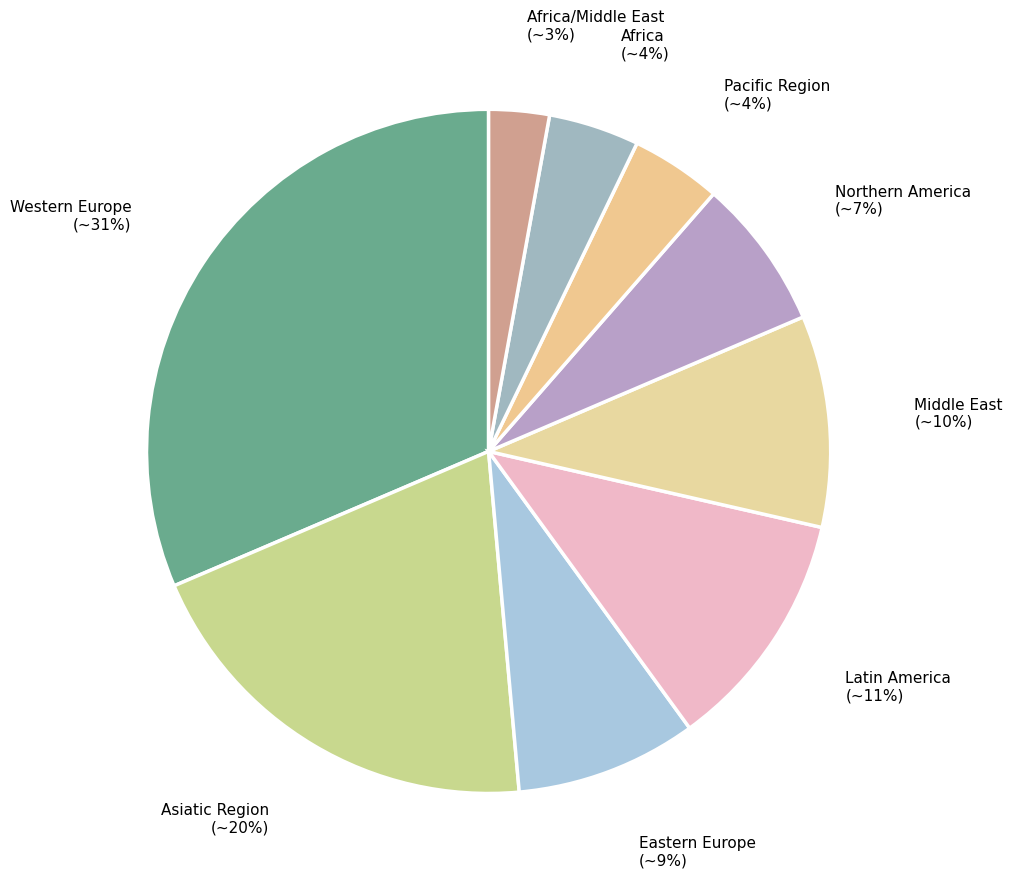

Which slice is the smallest?

Africa/Middle East